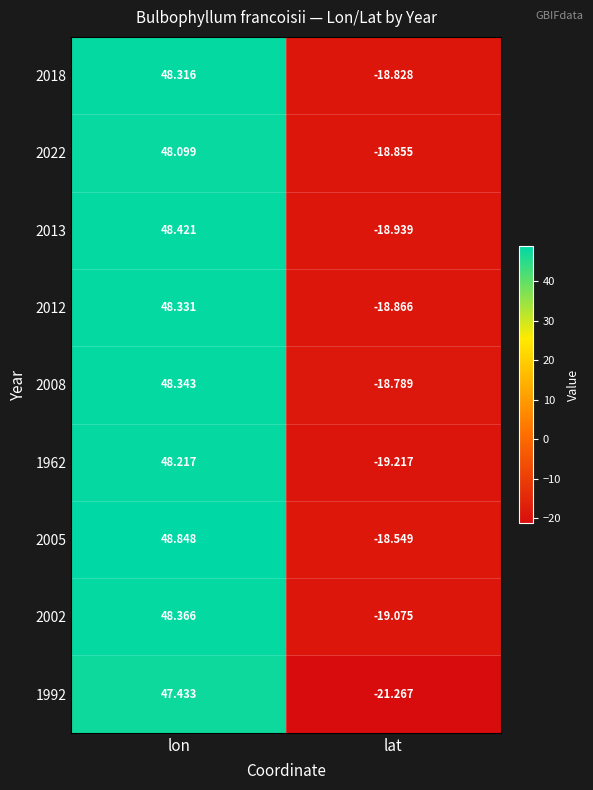

Between lon and lat, which series saw the biggest shift?

1992